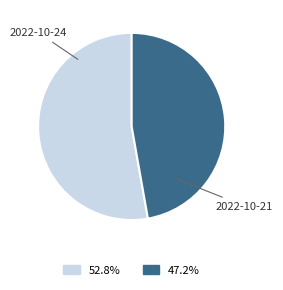

Which slice is the smallest?

2022-10-21